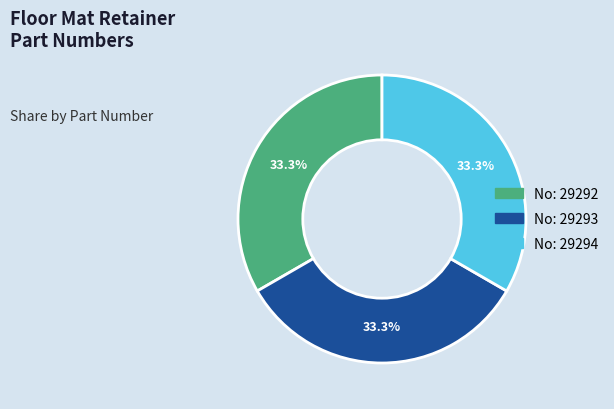

Is there a majority slice in this chart?

No